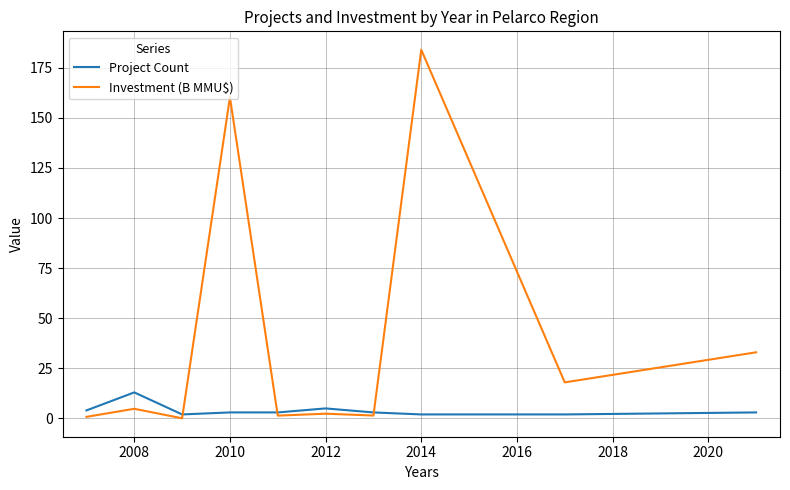

Which series has the largest total across all categories?

Investment (B MMU$)